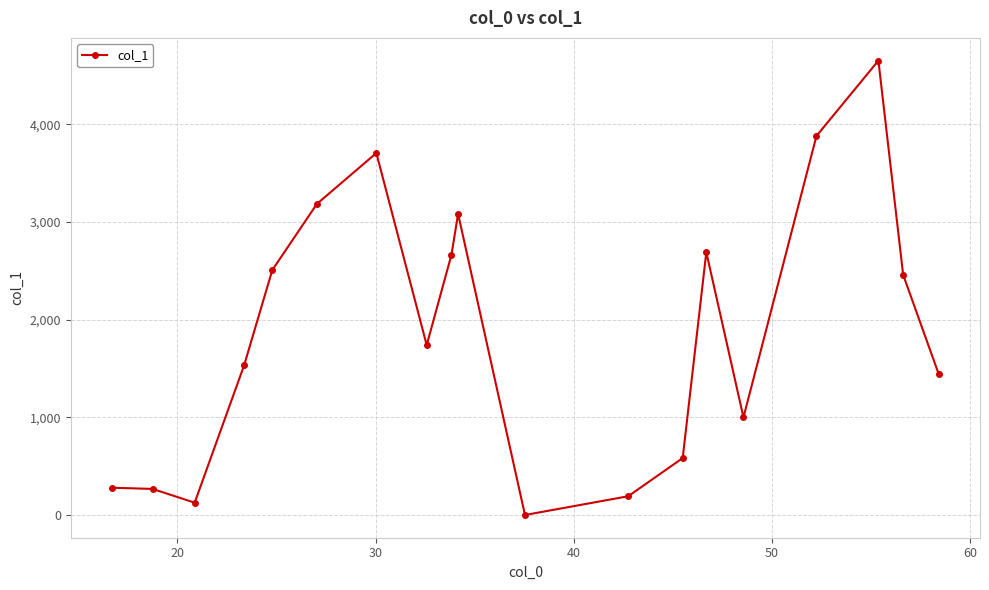

How many points are lower than both their immediate neighbors (excluding endpoints)?

4